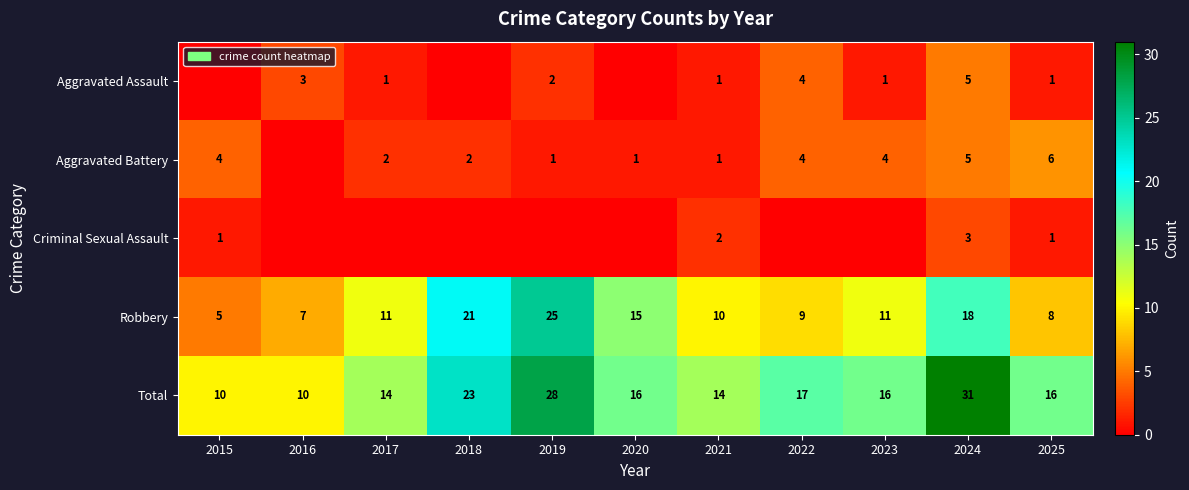

What is the difference between the highest and lowest values at 2021?

13